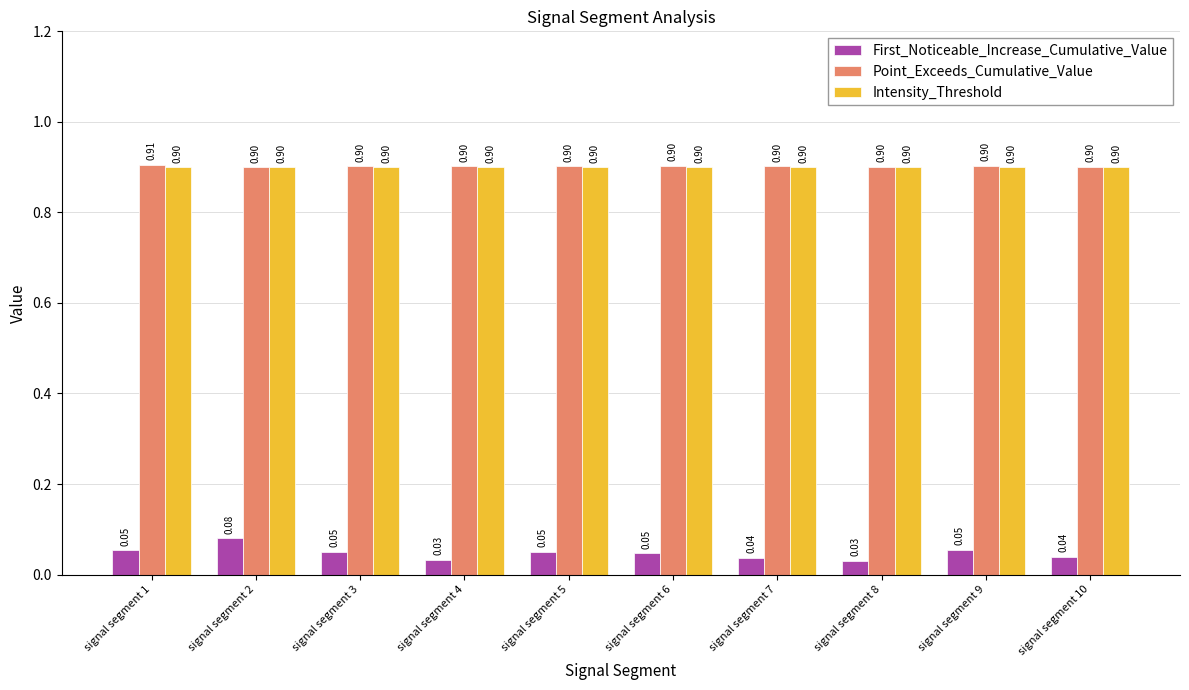

Which label corresponds to the largest value in the chart?

signal segment 1